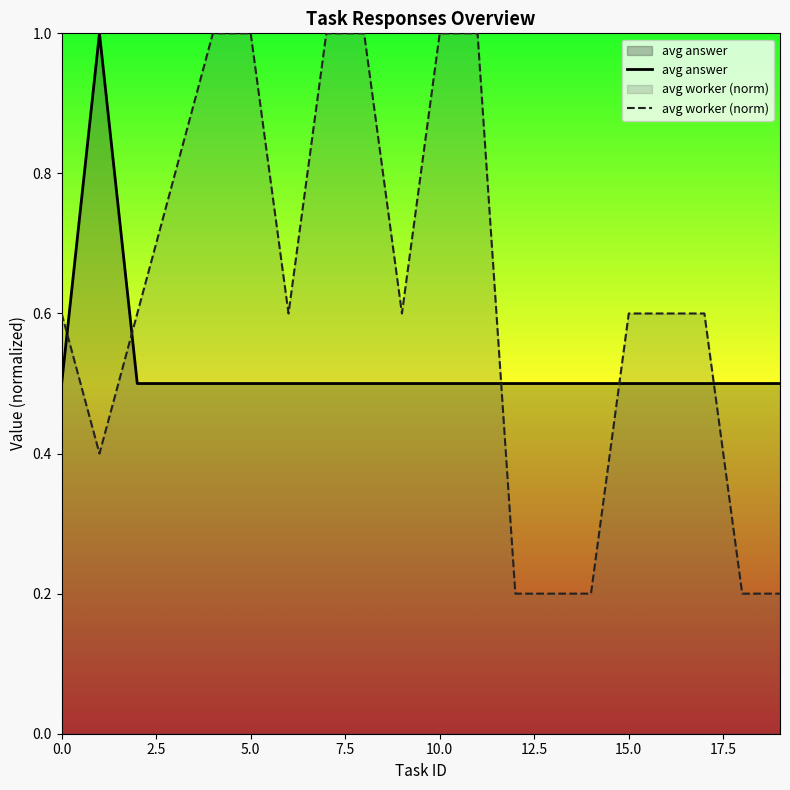

Reading left to right, list all the values displayed in this chart.

avg answer: 0.5	1.0	0.5	0.5	0.5	0.5	0.5	0.5	0.5	0.5	0.5	0.5	0.5	0.5	0.5	0.5	0.5	0.5	0.5	0.5
avg worker (norm): 0.6	0.4	0.6	0.8	1.0	1.0	0.6	1.0	1.0	0.6	1.0	1.0	0.2	0.2	0.2	0.6	0.6	0.6	0.2	0.2